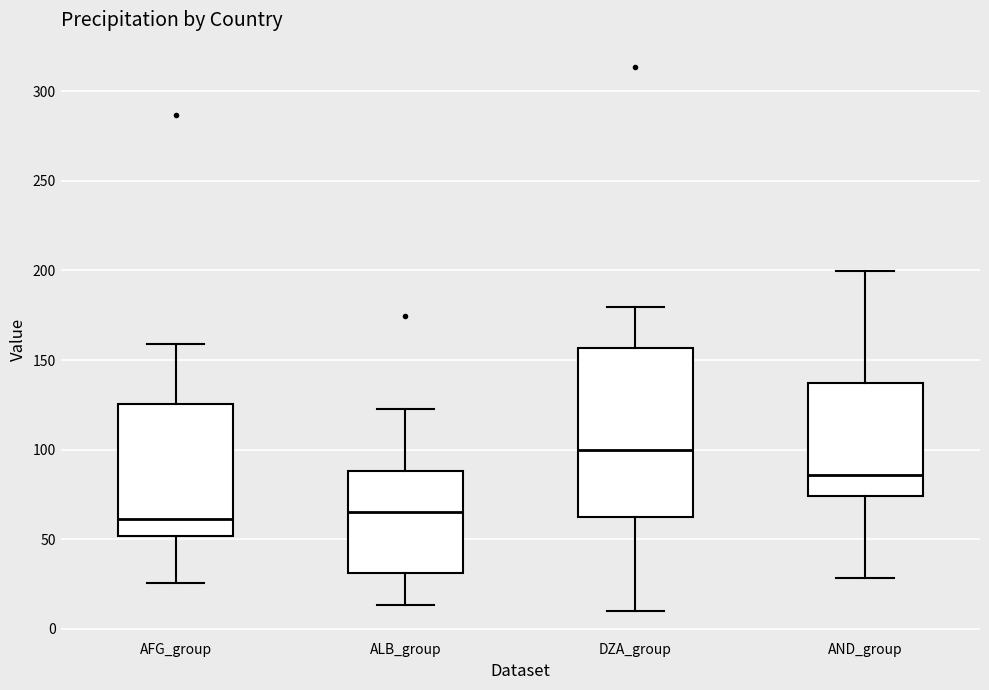

Where is the upper edge of the box for AND_group on the y-axis? The values are not printed on the chart, so give them approximately, as read against the axis.

135